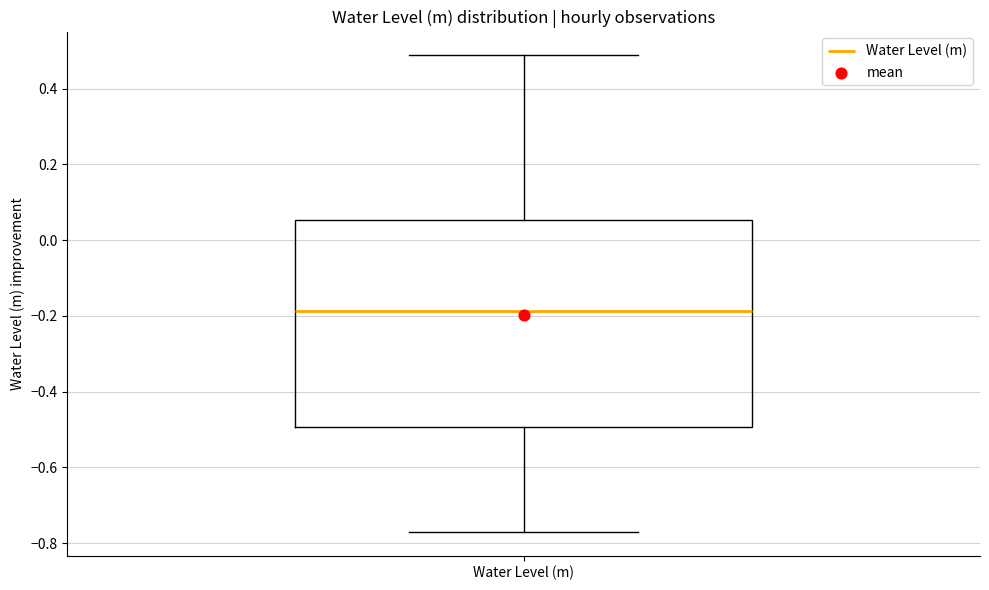

Read this box plot against the y-axis: the position of the median line, the range covered by the box, and the ends of both whiskers. The values are not printed on the chart, so give them approximately, as read against the axis.

median -0.18, box -0.50 to 0.06, whiskers -0.78 to 0.48